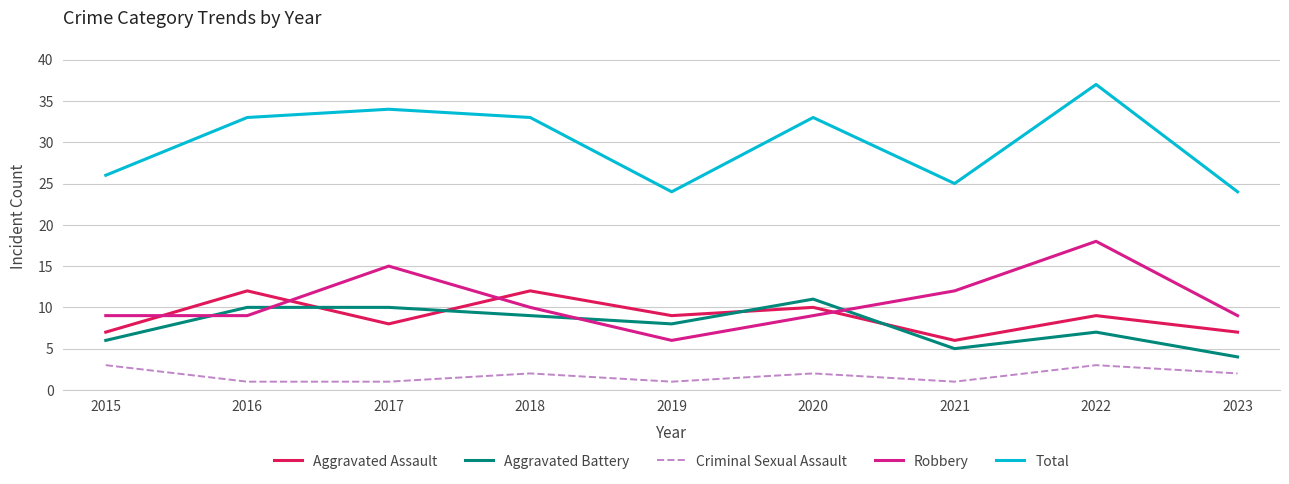

True or false: Robbery has a value of 5 at 2016.

False